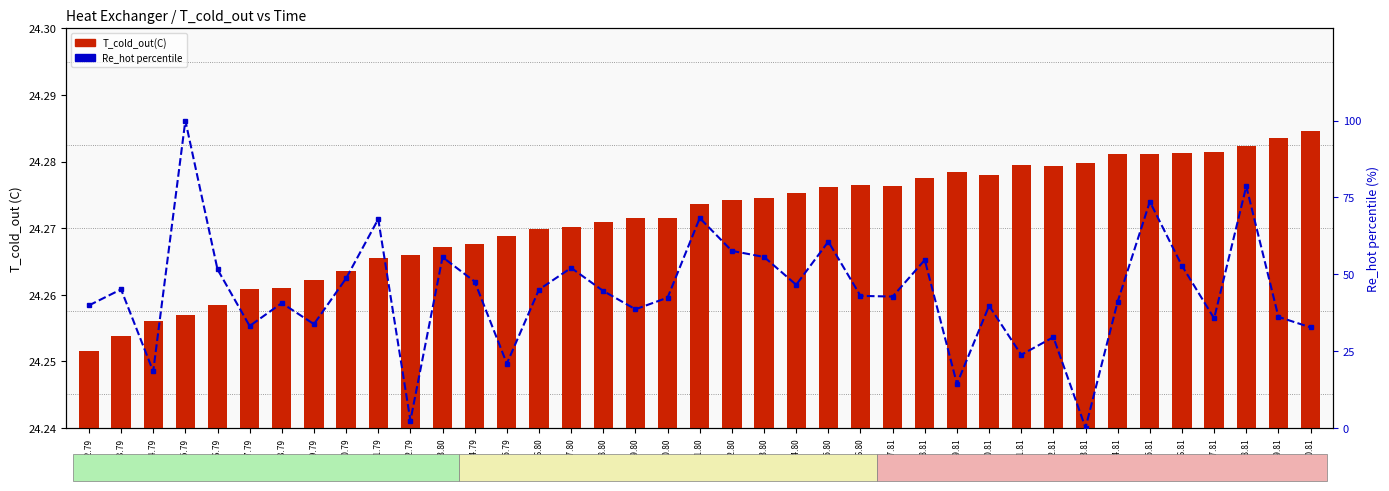

How many values in the Re_hot (norm %) series exceed 42?

22